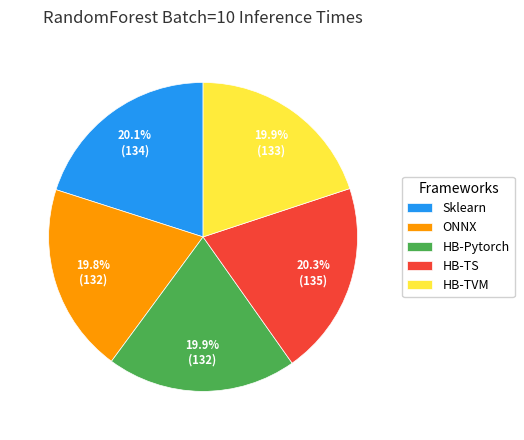

Approximately how many times larger is the value at Sklearn compared to ONNX?

1.0